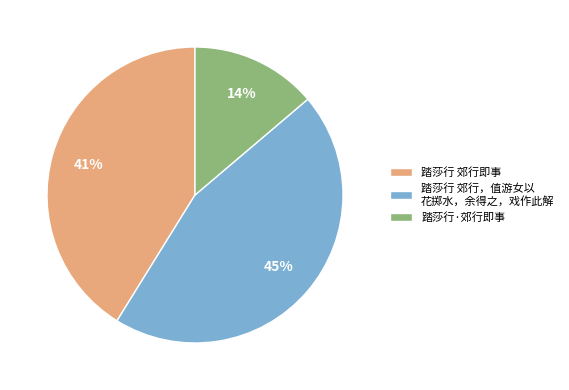

Do 踏莎行·郊行即事 and 踏莎行 郊行即事 together represent more than half of the pie?

Yes